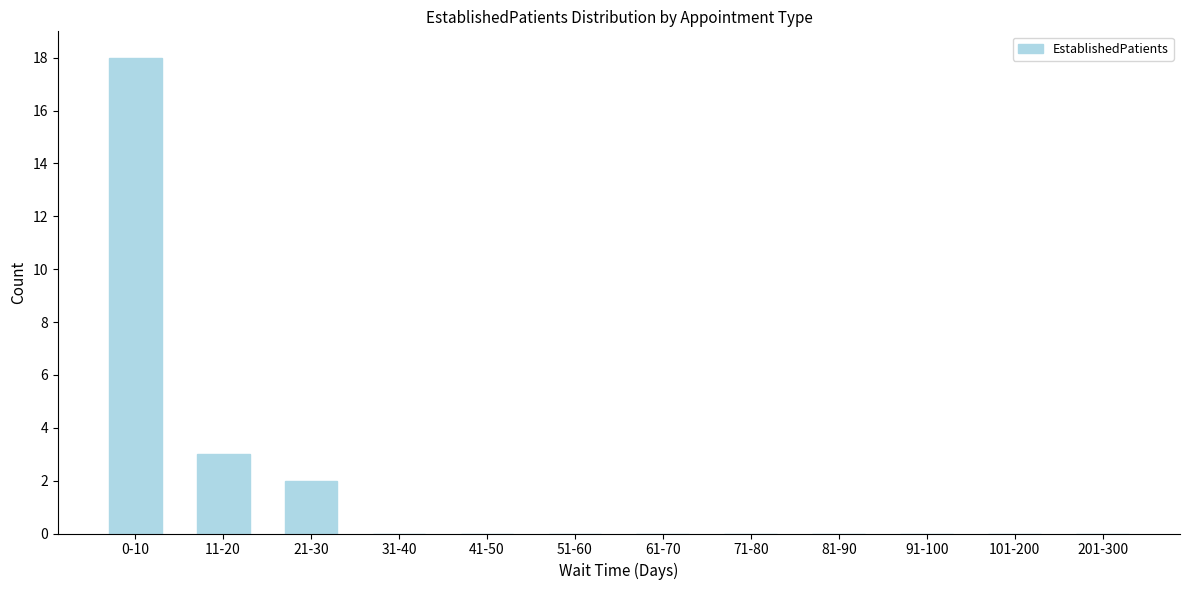

Is it true that the value at 51-60 is 0?

True